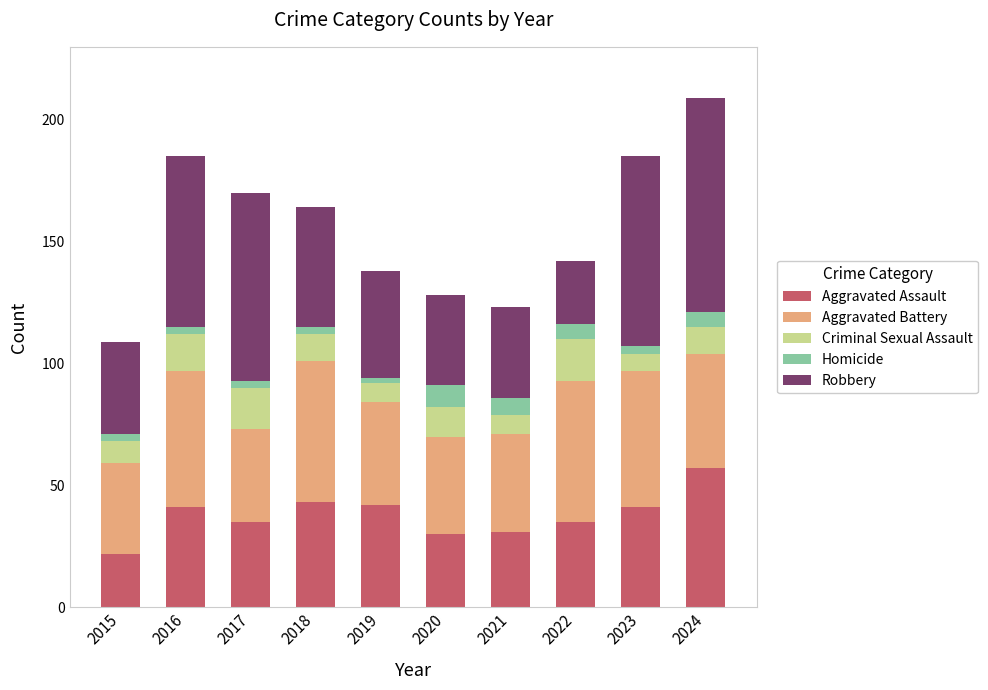

What is the sum of the Aggravated Assault values at 2024 and 2022?

92